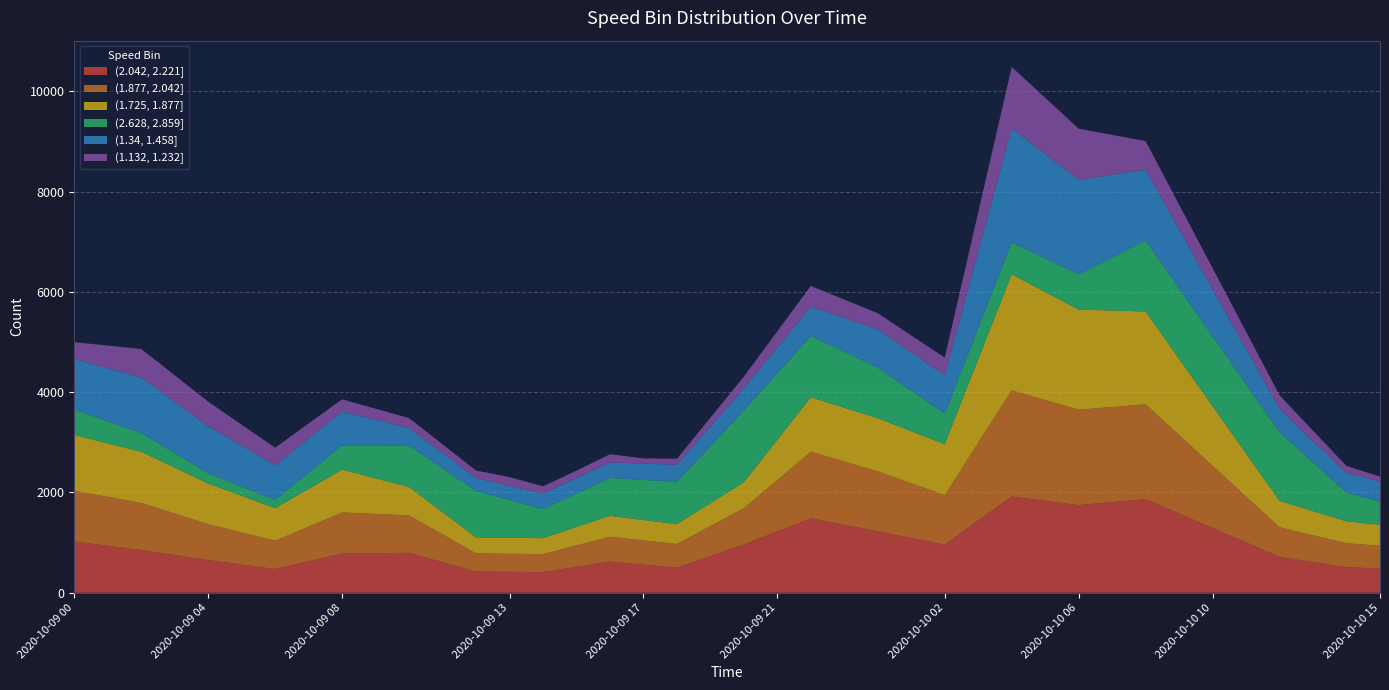

What are all the series names shown in the legend?

(2.042, 2.221], (1.877, 2.042], (1.725, 1.877], (2.628, 2.859], (1.34, 1.458], (1.132, 1.232]